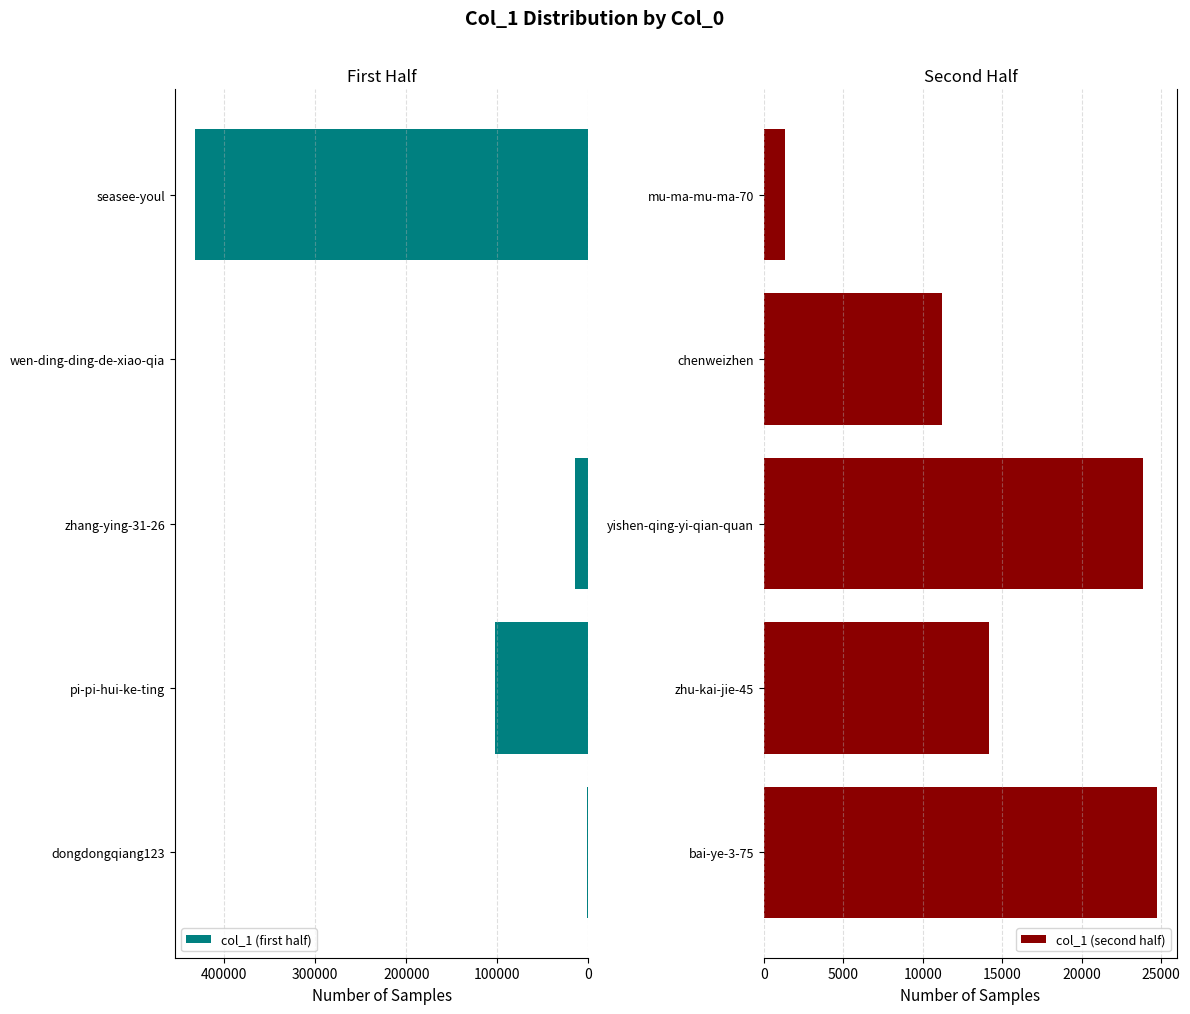

What are all the series names shown in the legend?

col_1 (first half), col_1 (second half)